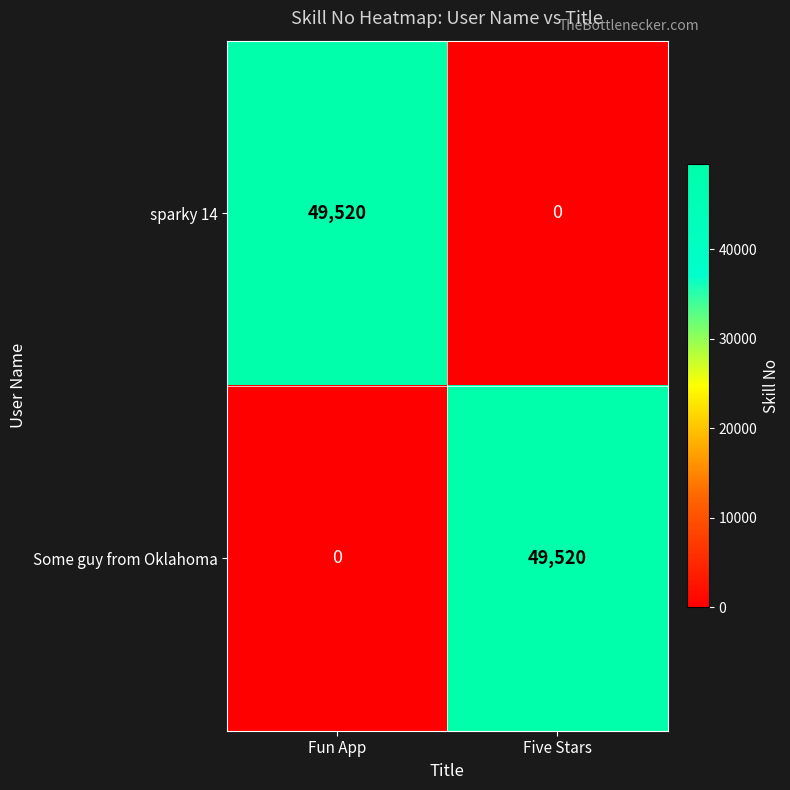

Reading left to right, extract all data points from this chart.

sparky 14: Fun App=49520	Five Stars=0
Some guy from Oklahoma: Fun App=0	Five Stars=49520